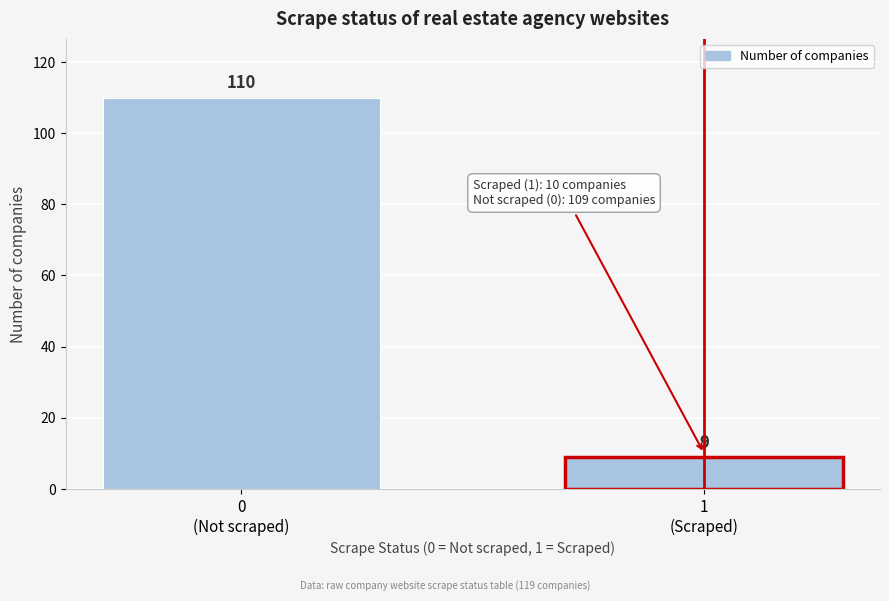

Reading left to right, list all the values displayed in this chart.

110	9